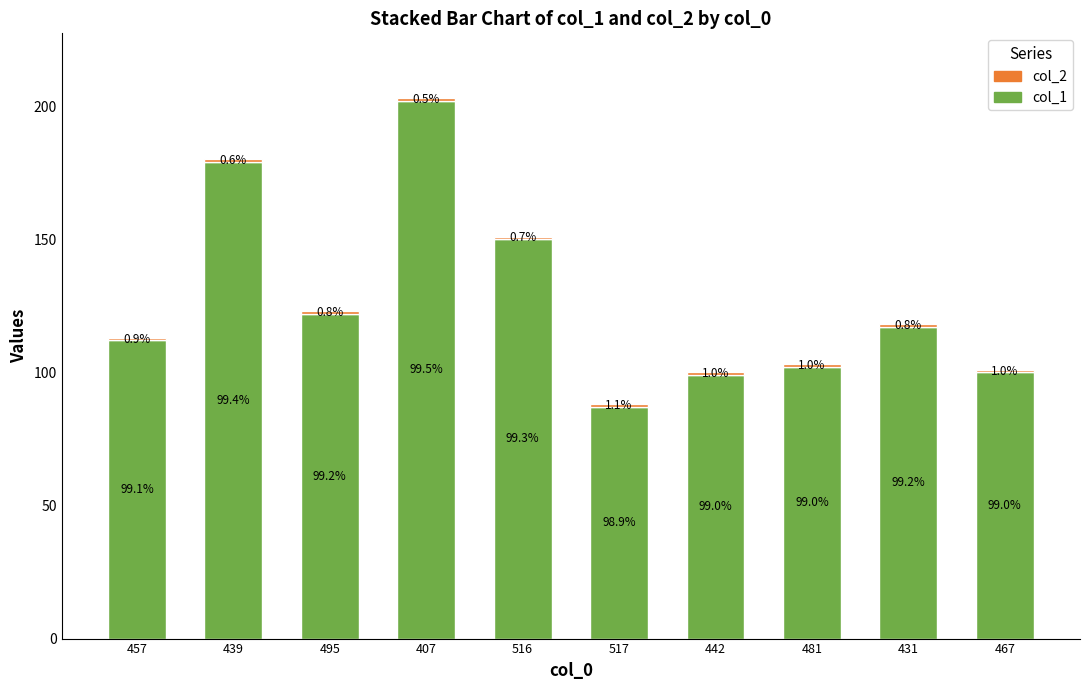

At which label does col_1 first exceed 117?

439